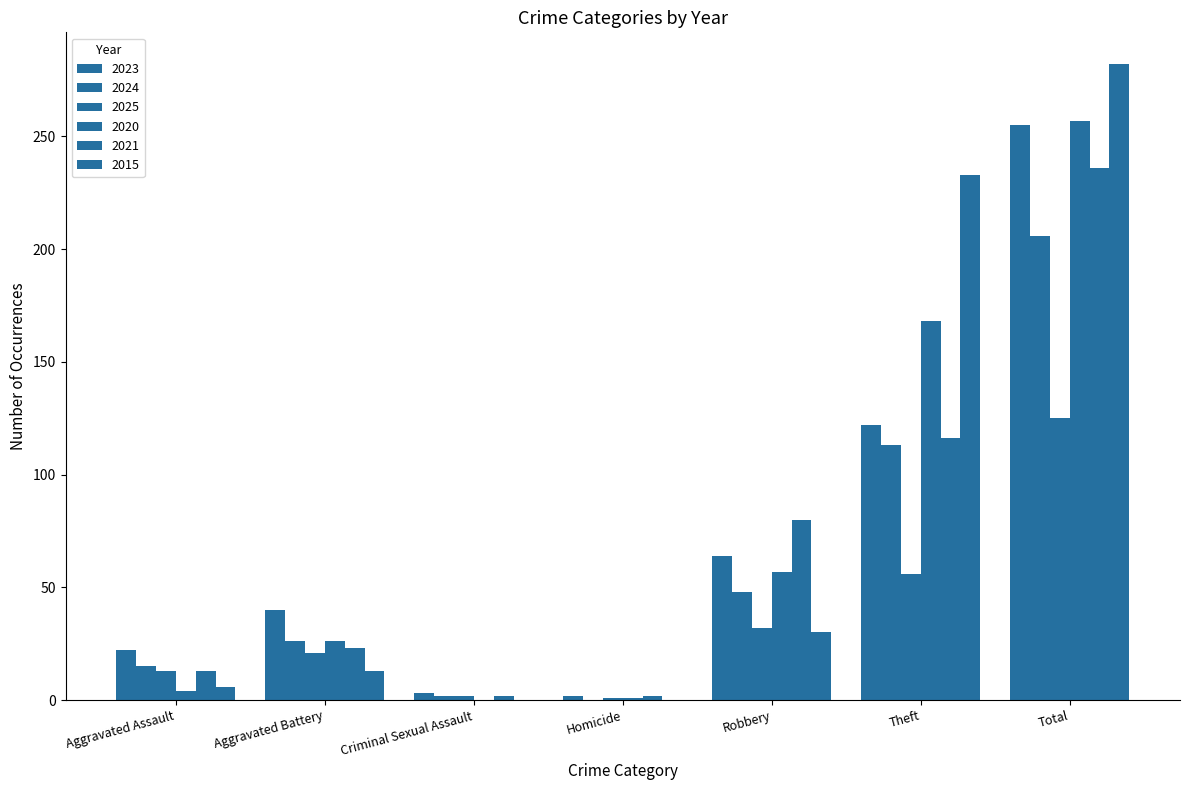

Reading right to left, transcribe all the data shown in this chart.

2023: Total=255	Theft=122	Robbery=64	Homicide=2	Criminal Sexual Assault=3	Aggravated Battery=40	Aggravated Assault=22
2024: Total=206	Theft=113	Robbery=48	Homicide=0	Criminal Sexual Assault=2	Aggravated Battery=26	Aggravated Assault=15
2025: Total=125	Theft=56	Robbery=32	Homicide=1	Criminal Sexual Assault=2	Aggravated Battery=21	Aggravated Assault=13
2020: Total=257	Theft=168	Robbery=57	Homicide=1	Criminal Sexual Assault=0	Aggravated Battery=26	Aggravated Assault=4
2021: Total=236	Theft=116	Robbery=80	Homicide=2	Criminal Sexual Assault=2	Aggravated Battery=23	Aggravated Assault=13
2015: Total=282	Theft=233	Robbery=30	Homicide=0	Criminal Sexual Assault=0	Aggravated Battery=13	Aggravated Assault=6